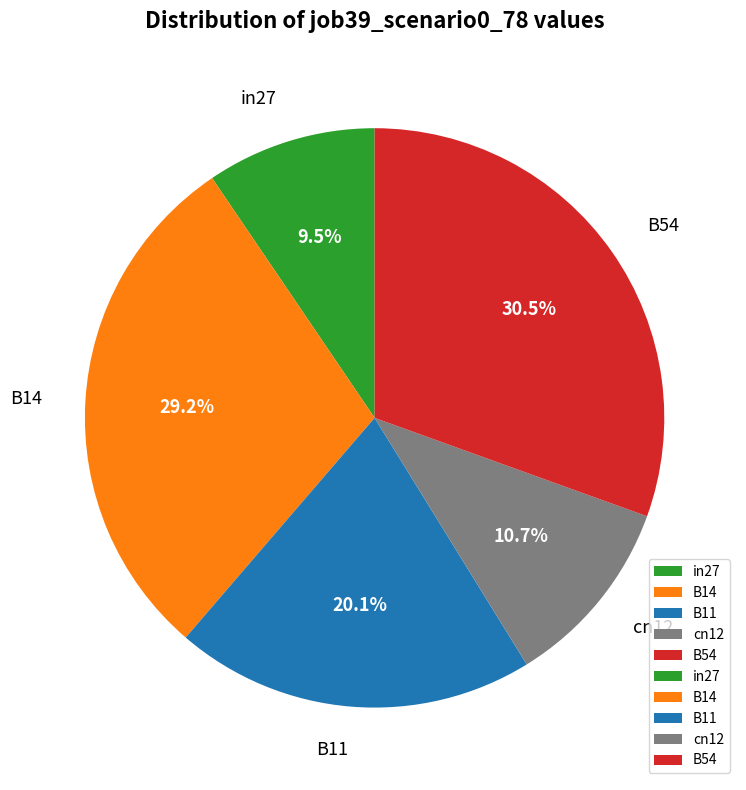

What percentage is NOT represented by in27?

90.5%